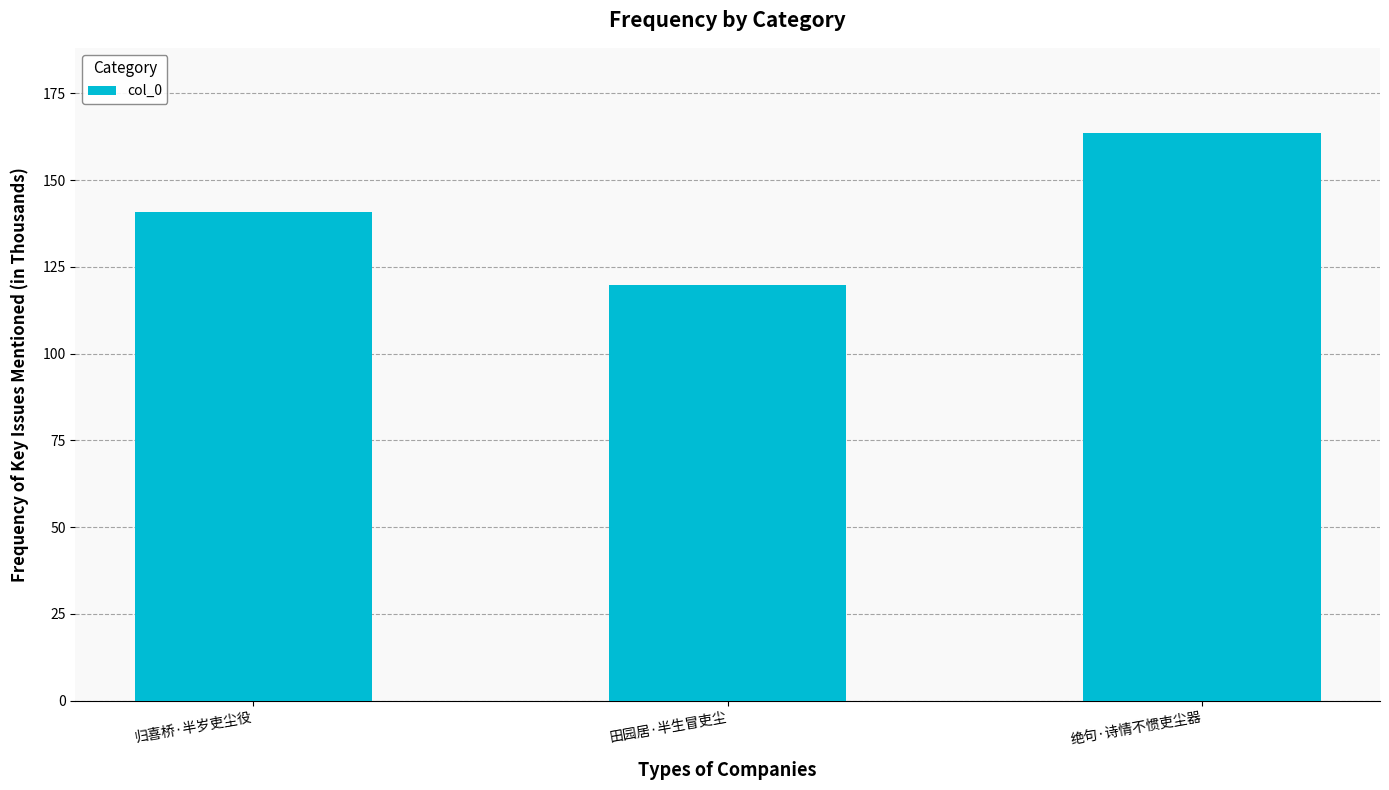

What is the label of the 2nd bar from the left?

田园居·半生冒吏尘